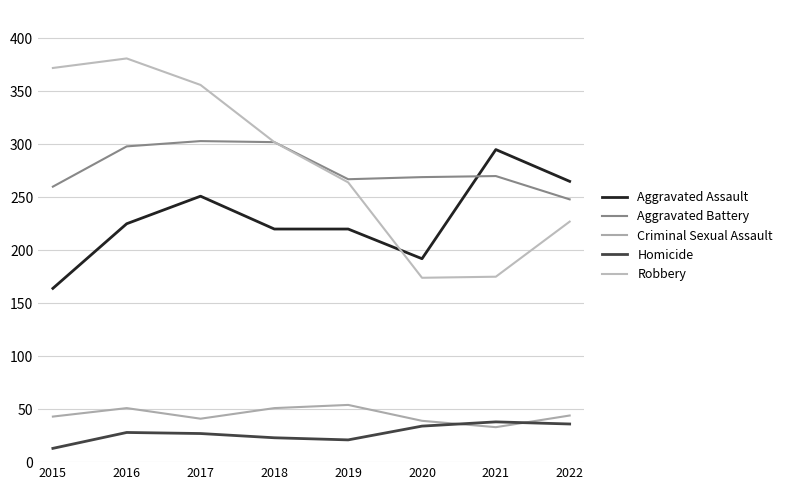

At how many categories does at least one series exceed 335?

3